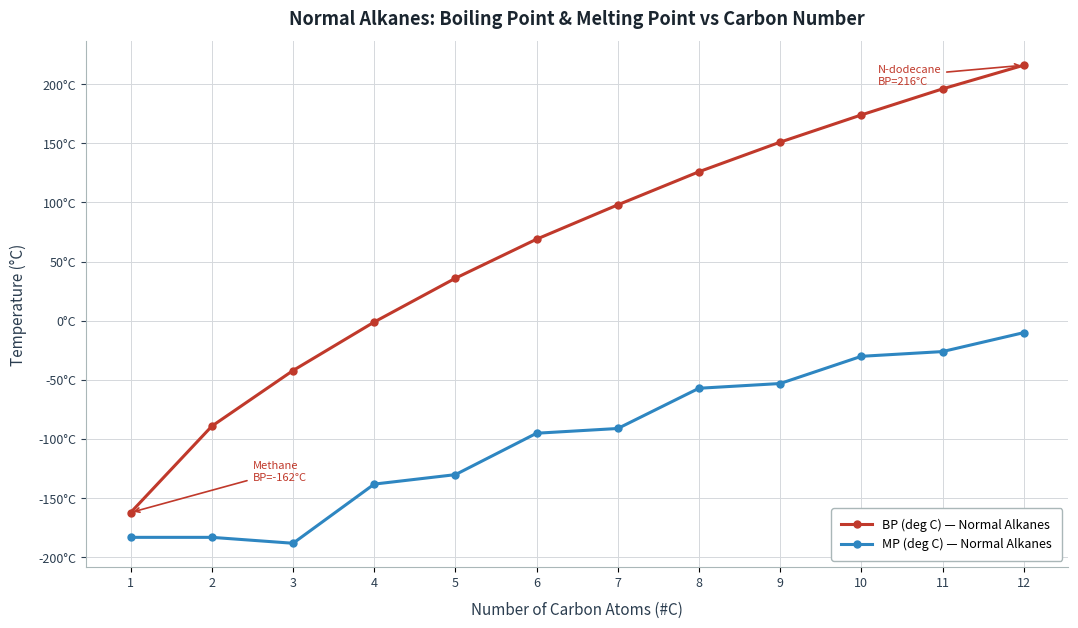

What are all the series names shown in the legend?

BP (deg C) — Normal Alkanes, MP (deg C) — Normal Alkanes